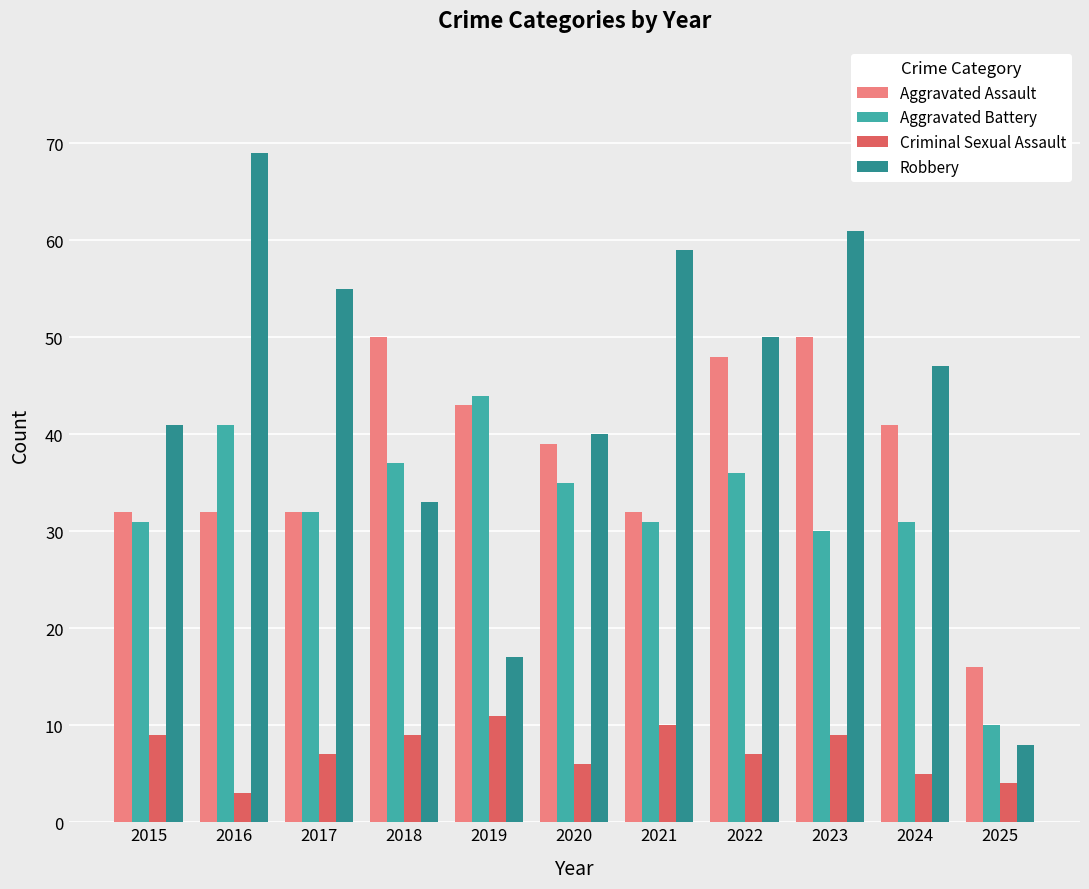

Reading right to left, transcribe all the data shown in this chart.

Aggravated Assault: 2025=16	2024=41	2023=50	2022=48	2021=32	2020=39	2019=43	2018=50	2017=32	2016=32	2015=32
Aggravated Battery: 2025=10	2024=31	2023=30	2022=36	2021=31	2020=35	2019=44	2018=37	2017=32	2016=41	2015=31
Criminal Sexual Assault: 2025=4	2024=5	2023=9	2022=7	2021=10	2020=6	2019=11	2018=9	2017=7	2016=3	2015=9
Robbery: 2025=8	2024=47	2023=61	2022=50	2021=59	2020=40	2019=17	2018=33	2017=55	2016=69	2015=41